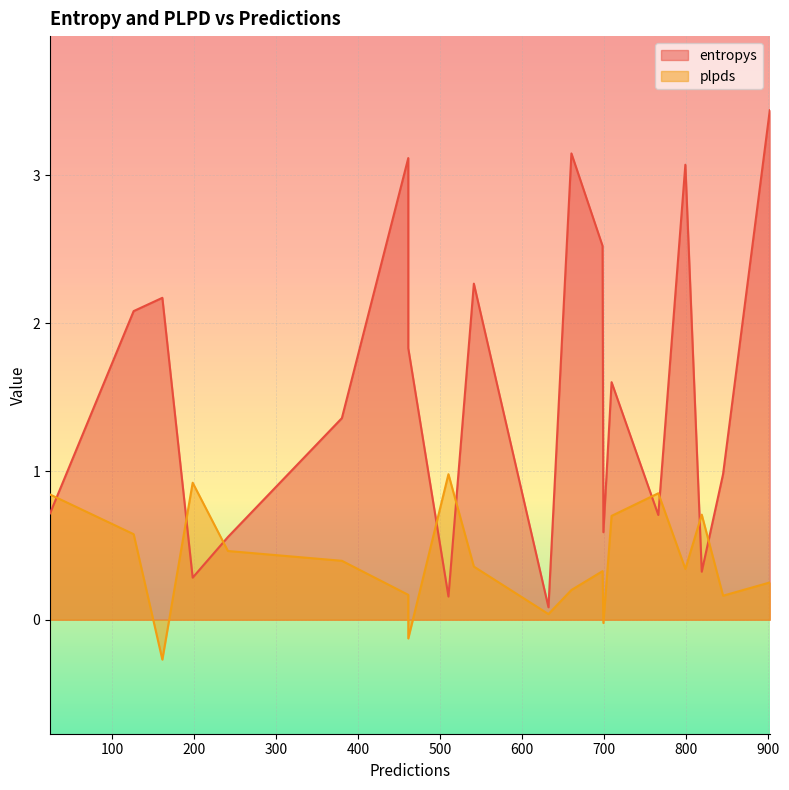

Which category has the highest value across all series?

902